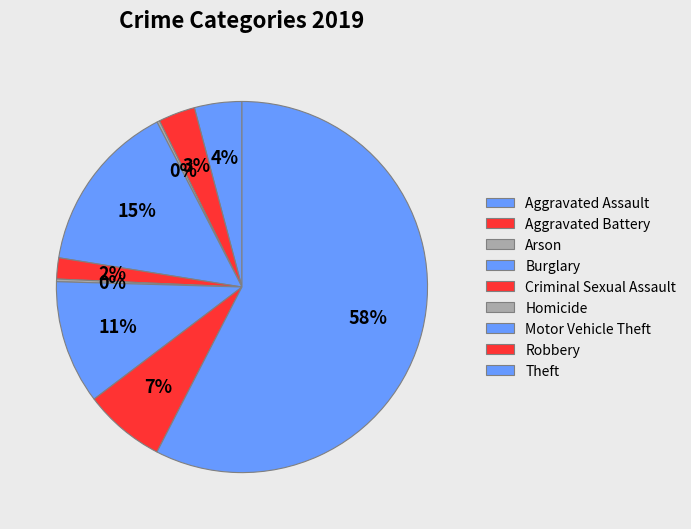

True or false: Motor Vehicle Theft accounts for 11% of the total.

True